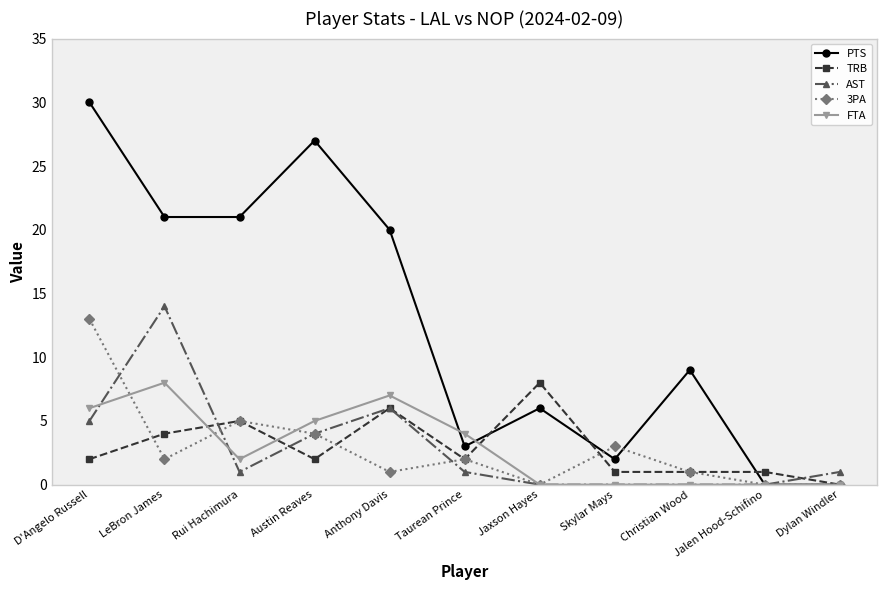

What is the total value across all series at LeBron James?

49